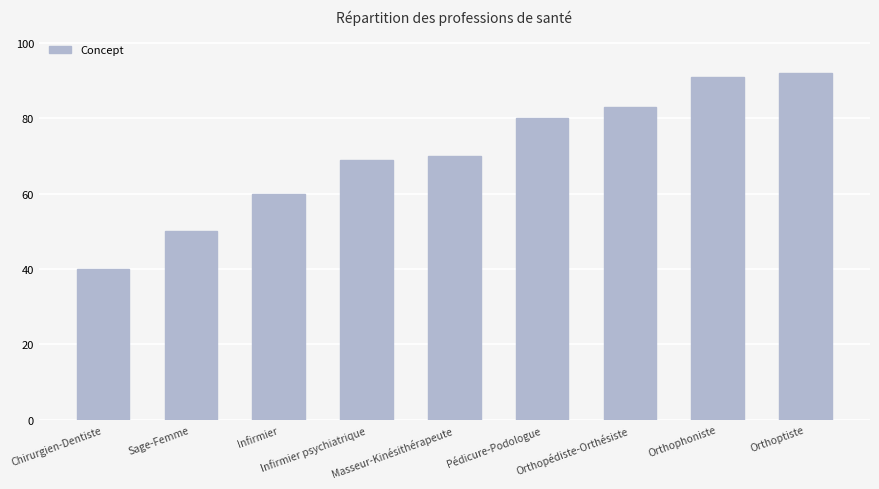

Reading left to right, extract all data points from this chart.

Chirurgien-Dentiste=40	Sage-Femme=50	Infirmier=60	Infirmier psychiatrique=69	Masseur-Kinésithérapeute=70	Pédicure-Podologue=80	Orthopédiste-Orthésiste=83	Orthophoniste=91	Orthoptiste=92